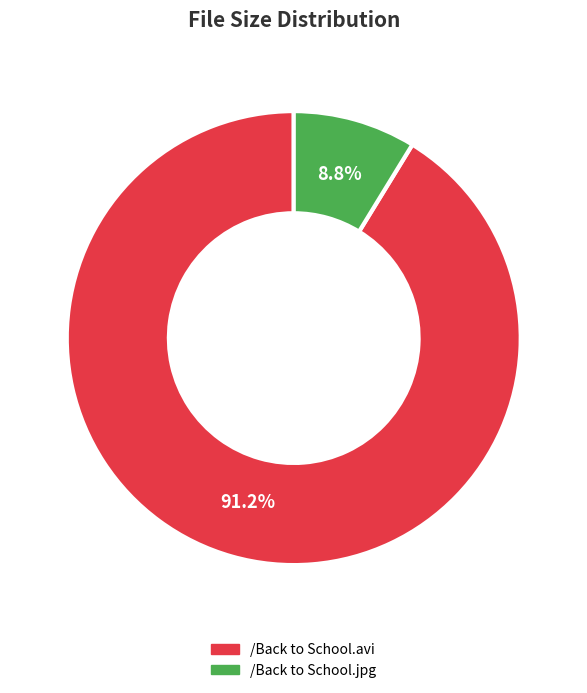

What is the largest slice in the pie chart?

/Back to School.avi